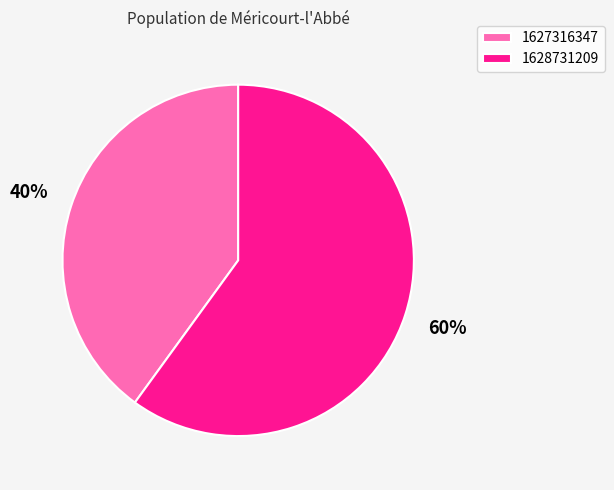

To the nearest percent, what percentage of the pie is 1628731209?

60%